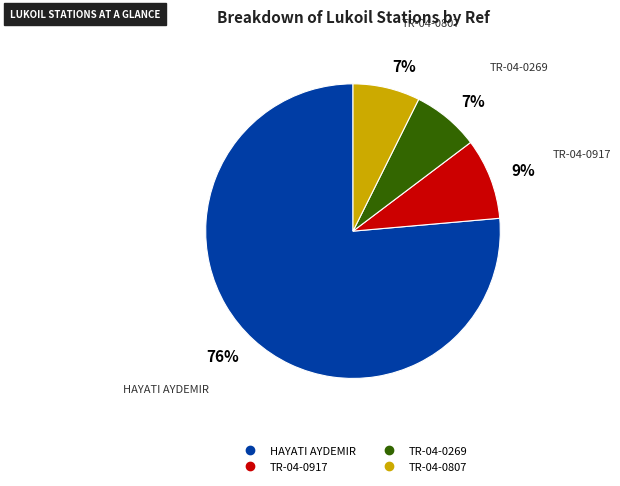

Which has a higher value, HAYATI AYDEMIR or TR-04-0269?

HAYATI AYDEMIR